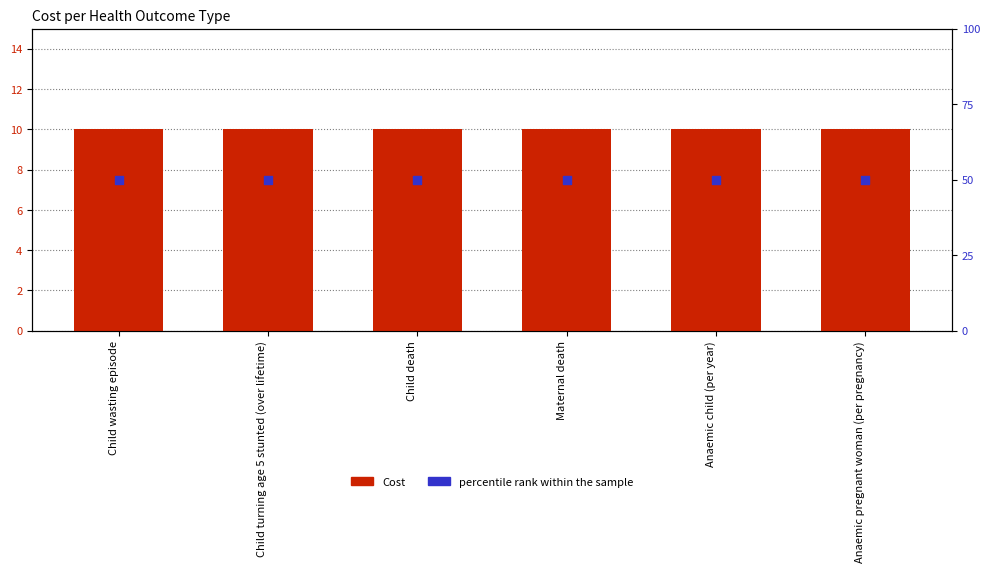

Is the value of Cost at Child death greater than the value of percentile rank within the sample at Child wasting episode?

No